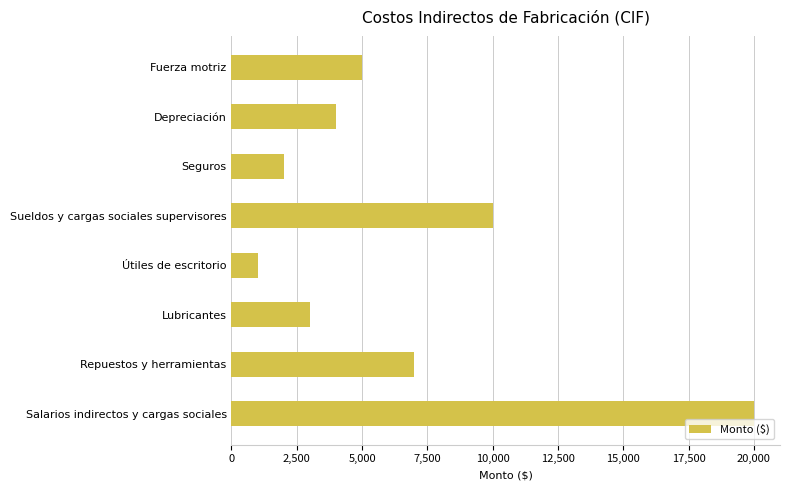

What is the minimum value shown in the chart?

1000